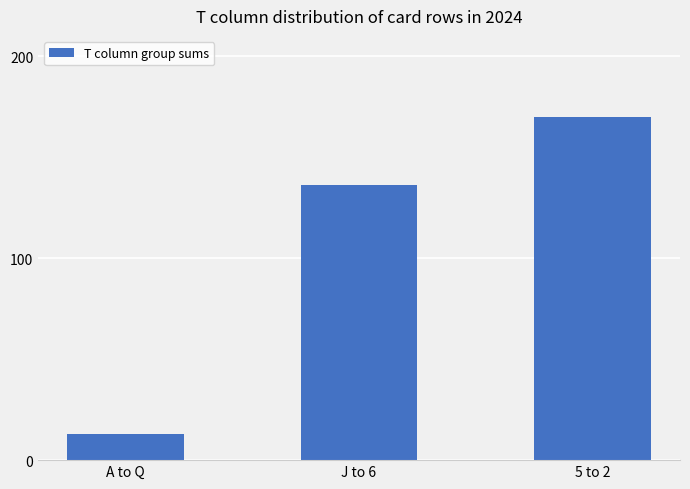

Rank the categories by value from highest to lowest.

5 to 2, J to 6, A to Q